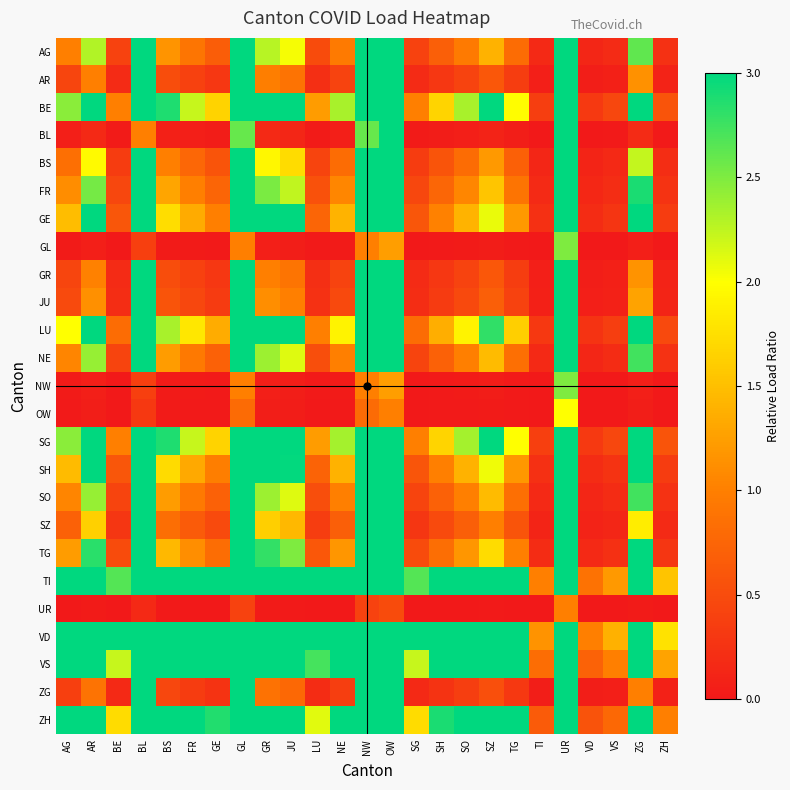

Rank the series at BL from highest to lowest value.

AG, AR, BE, BS, FR, GE, GR, JU, LU, NE, SG, SH, SO, SZ, TG, TI, VD, VS, ZG, ZH, BL, GL, NW, OW, UR